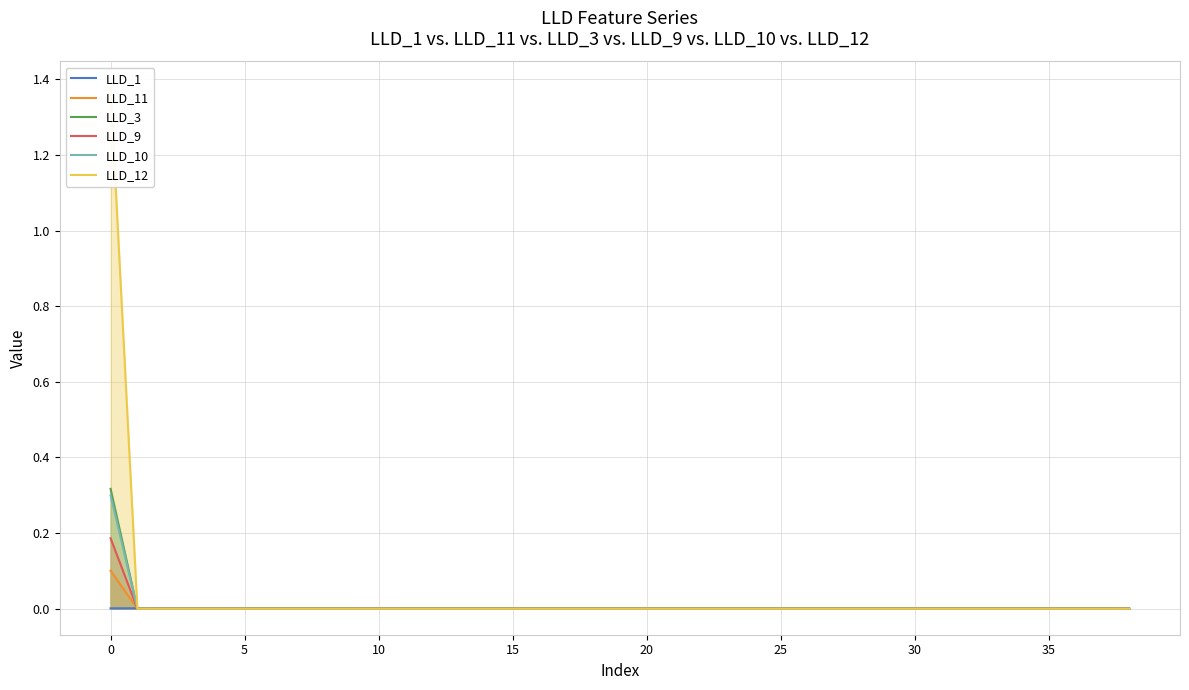

What is the maximum value for LLD_12?

1.4